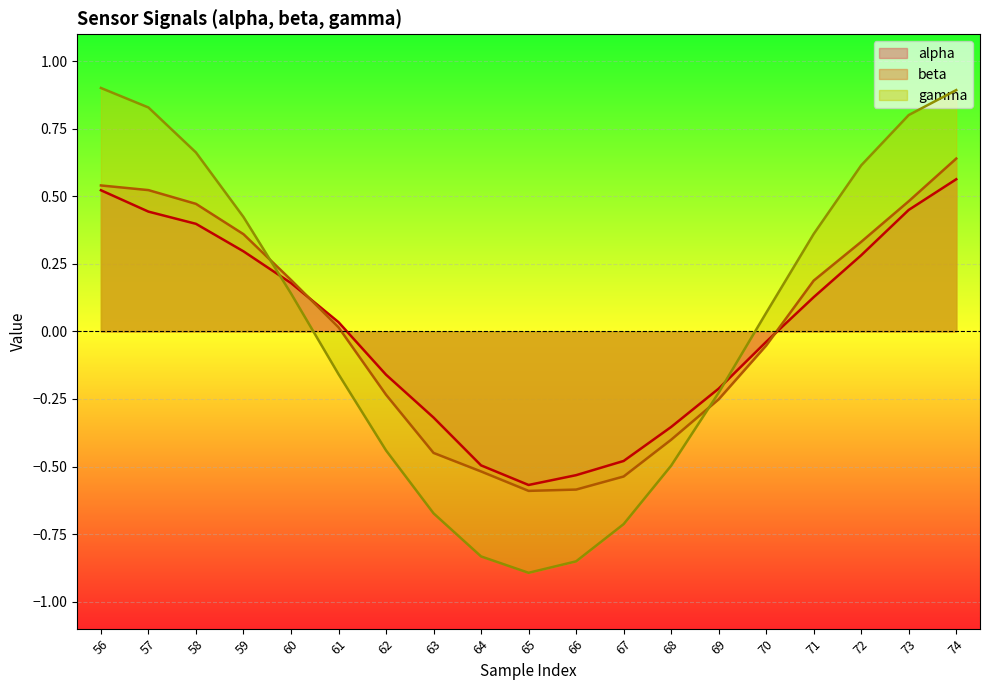

At how many categories does at least one series exceed 0?

11